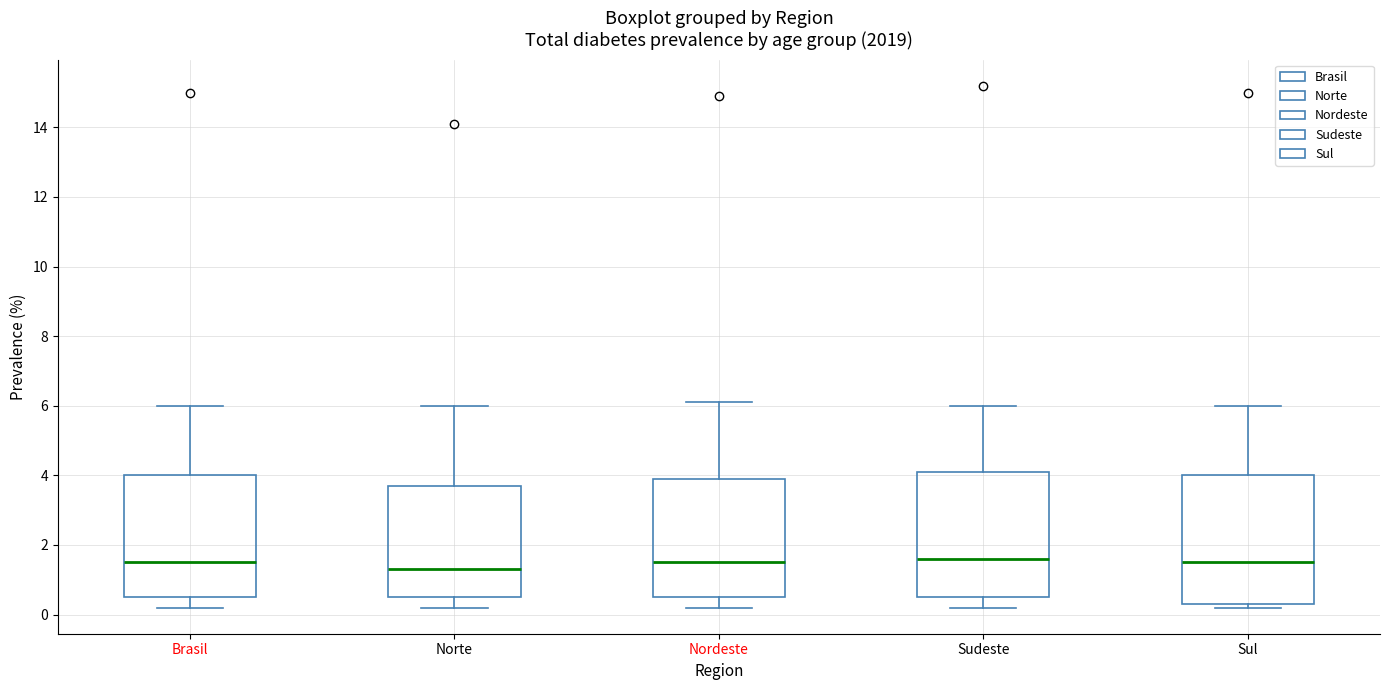

Reading left to right, read every box against the y-axis: the position of its median line, the range the box covers, and the ends of its whiskers. The values are not printed on the chart, so give them approximately, as read against the axis.

Brasil: median 1.6, box 0.6 to 4.0, whiskers 0.2 to 6.0
Norte: median 1.4, box 0.6 to 3.8, whiskers 0.2 to 6.0
Nordeste: median 1.6, box 0.6 to 4.0, whiskers 0.2 to 6.2
Sudeste: median 1.6, box 0.6 to 4.2, whiskers 0.2 to 6.0
Sul: median 1.6, box 0.4 to 4.0, whiskers 0.2 to 6.0